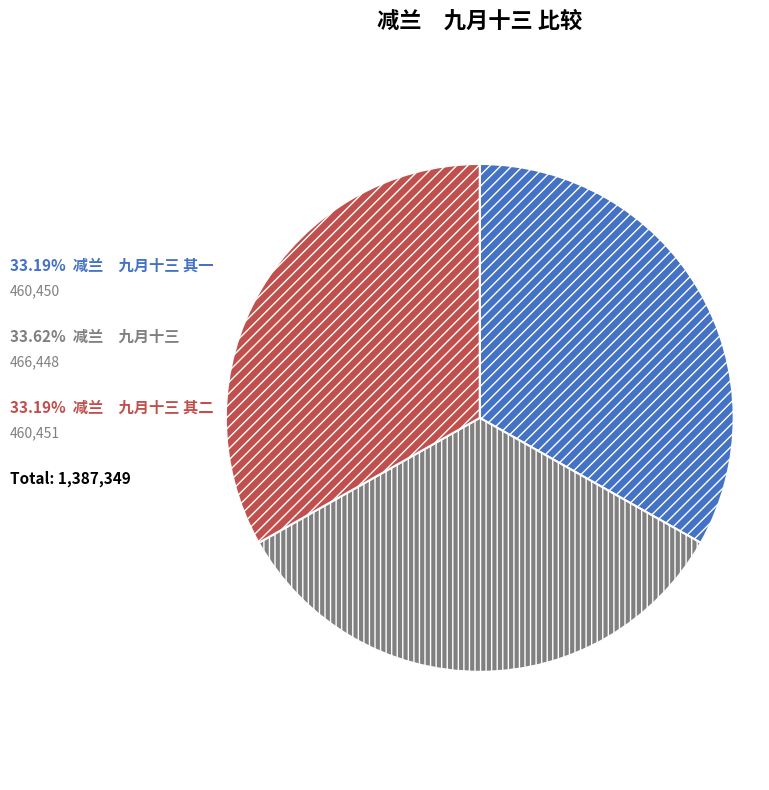

How many slices are in this pie chart?

3